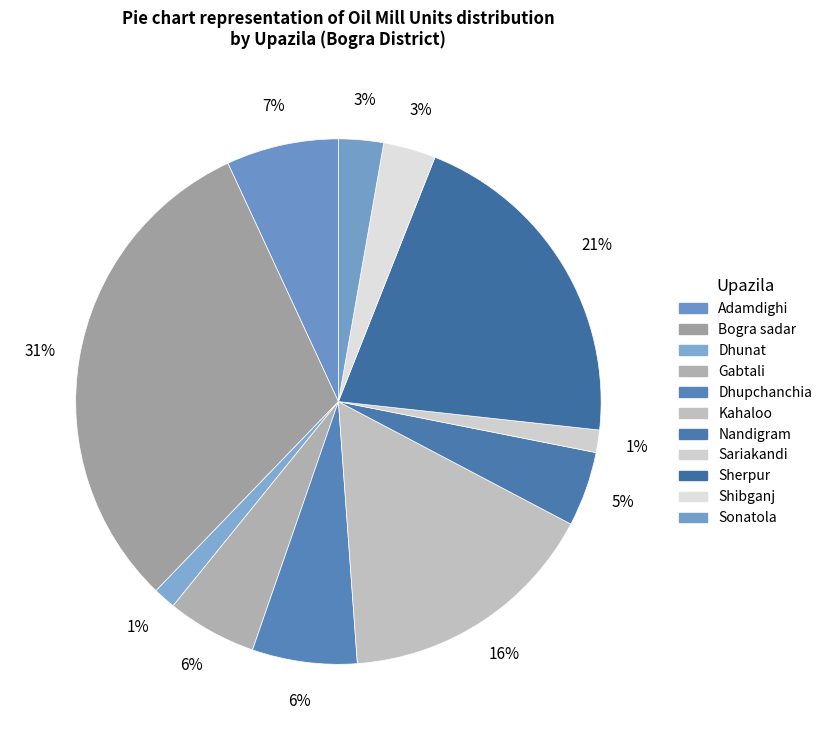

Count the number of slices in the pie.

11